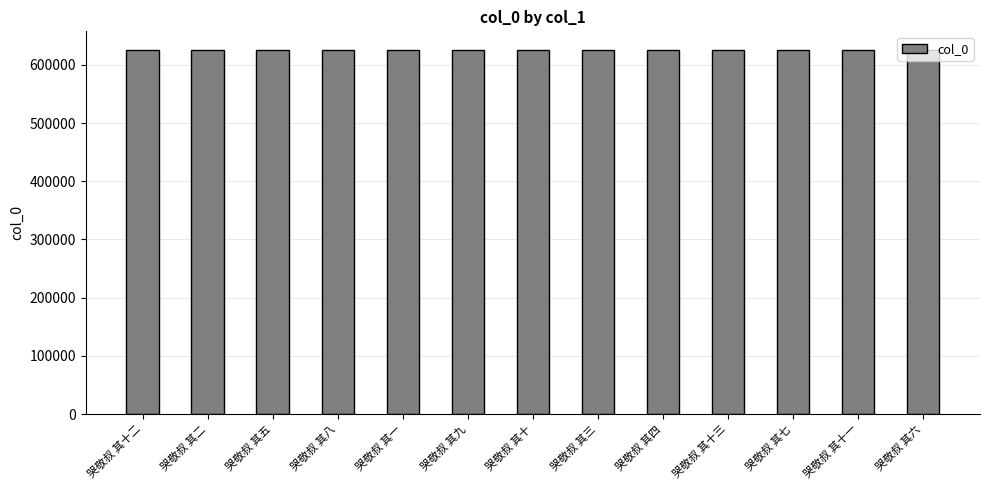

What is the sum of the values at 哭敬叔 其九 and 哭敬叔 其十二?

1252527